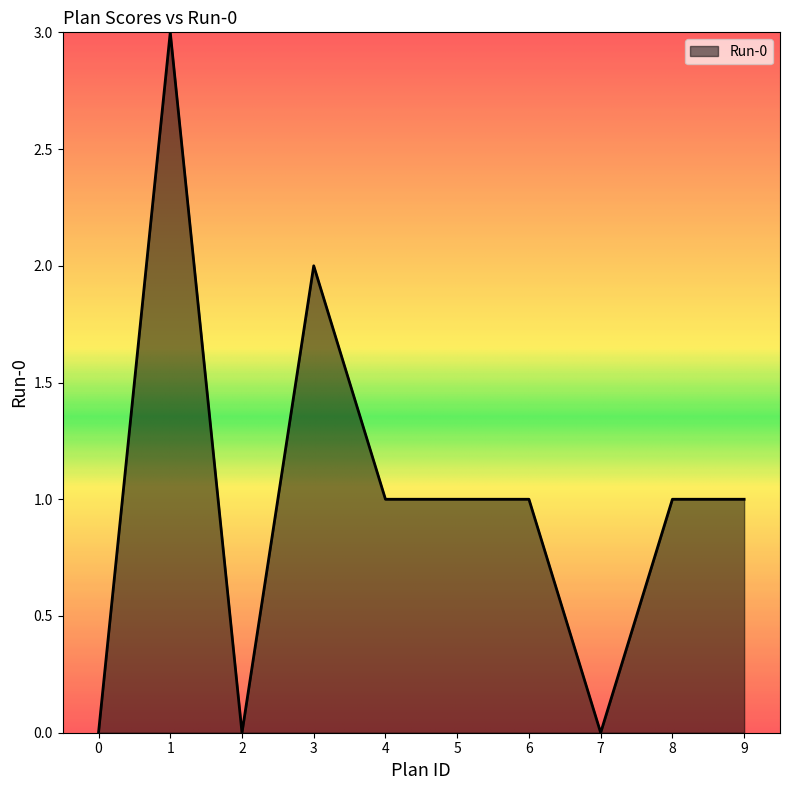

Reading left to right, what are all the values shown in this chart?

0	3	0	2	1	1	1	0	1	1